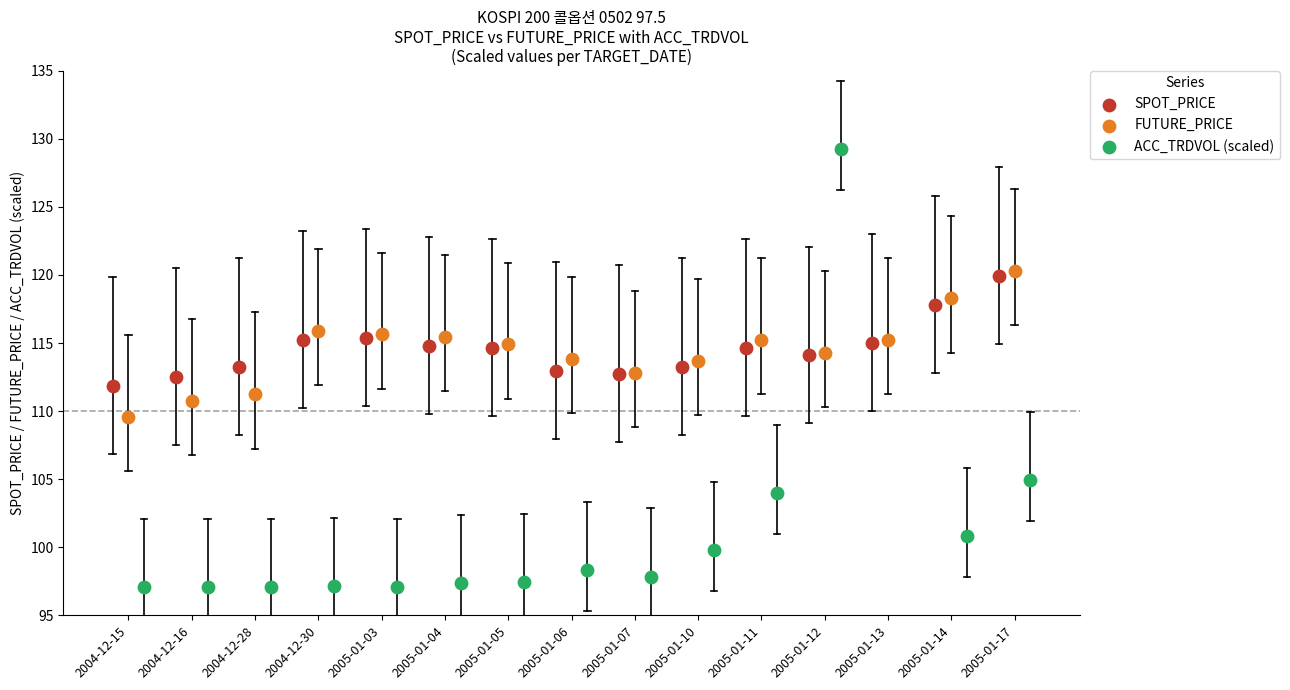

What is the total value across all series at 2005-01-06?

325.1